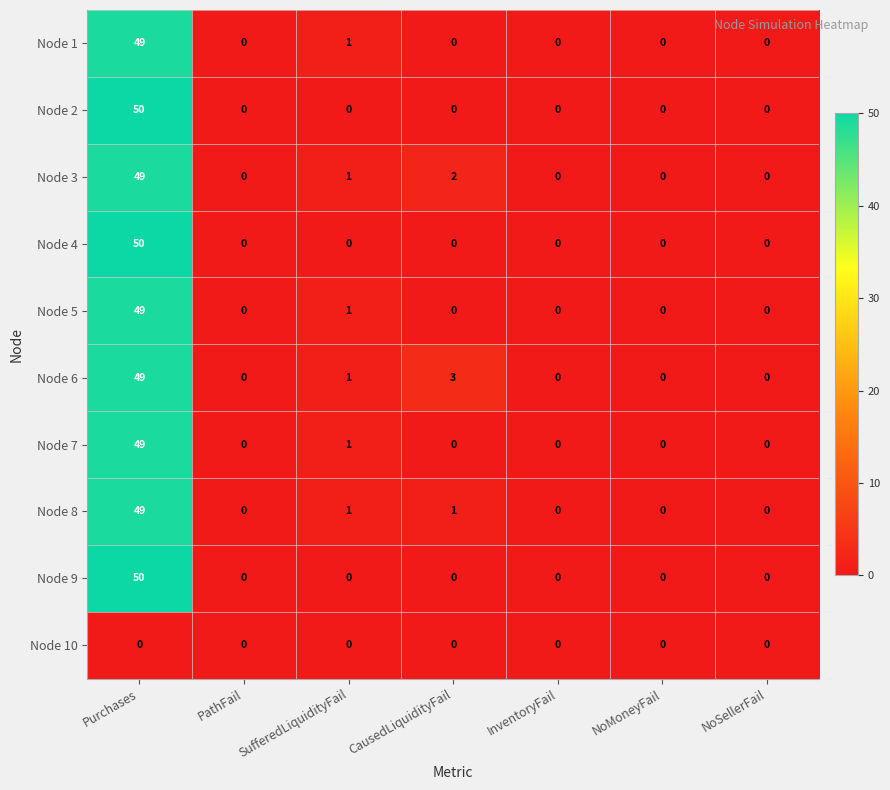

The Node 1 series shows 20 at NoSellerFail. True or false?

False